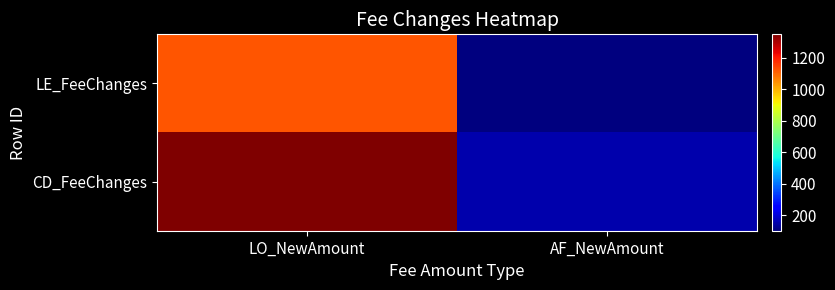

List the series in order of their peak value, lowest first.

LE_FeeChanges, CD_FeeChanges